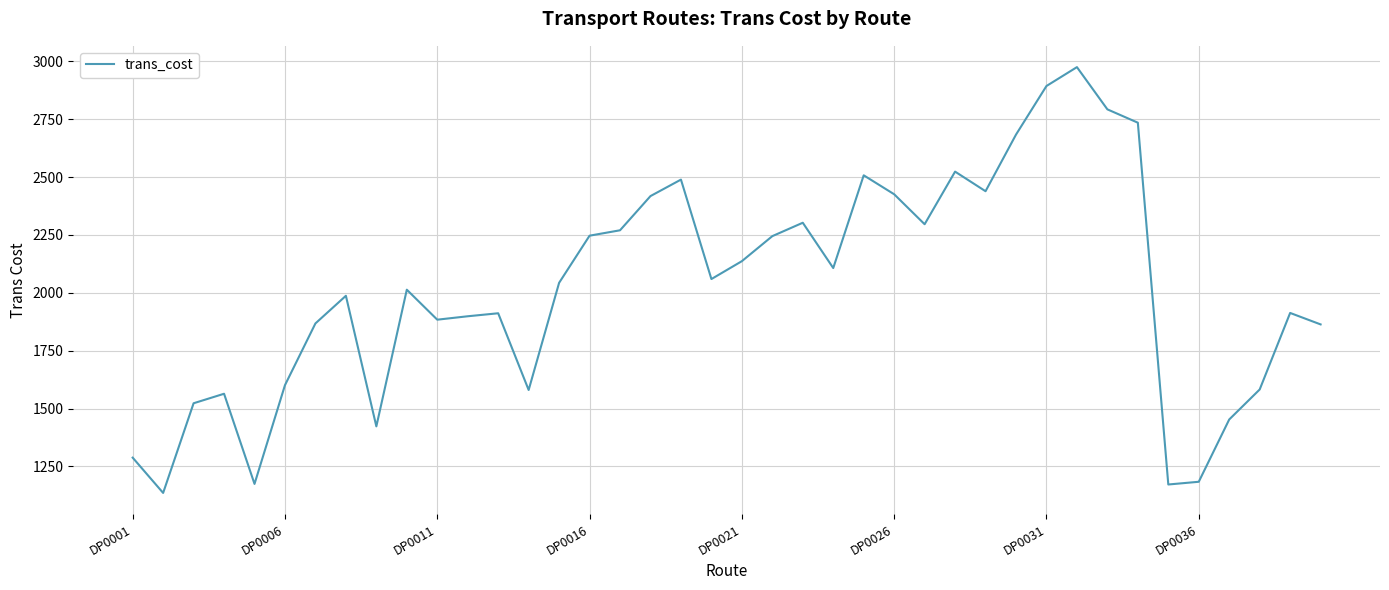

What is the maximum value shown in the chart?

2974.6